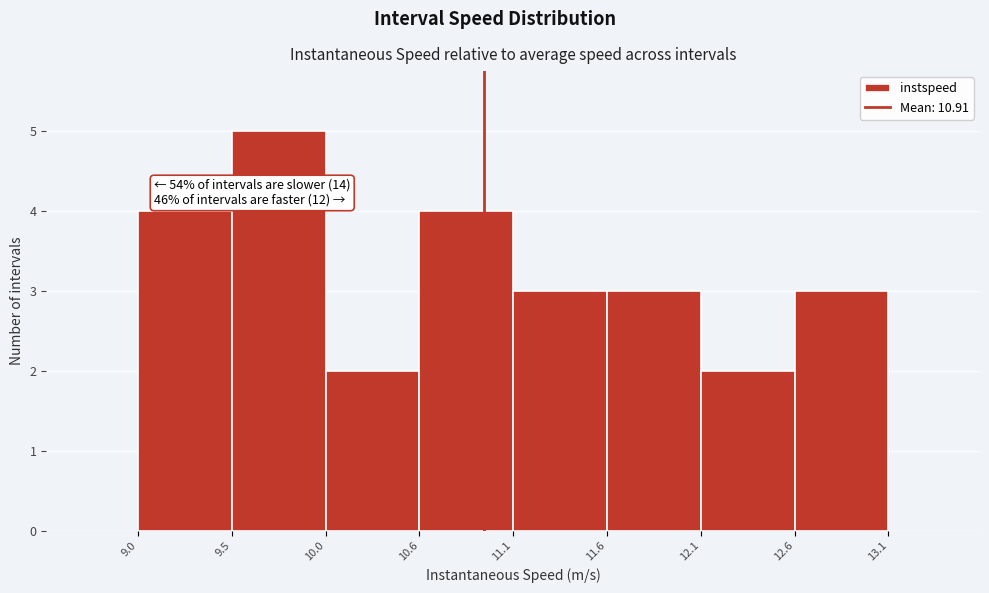

Which range on the x-axis has the tallest bar?

9.5 to 10.0